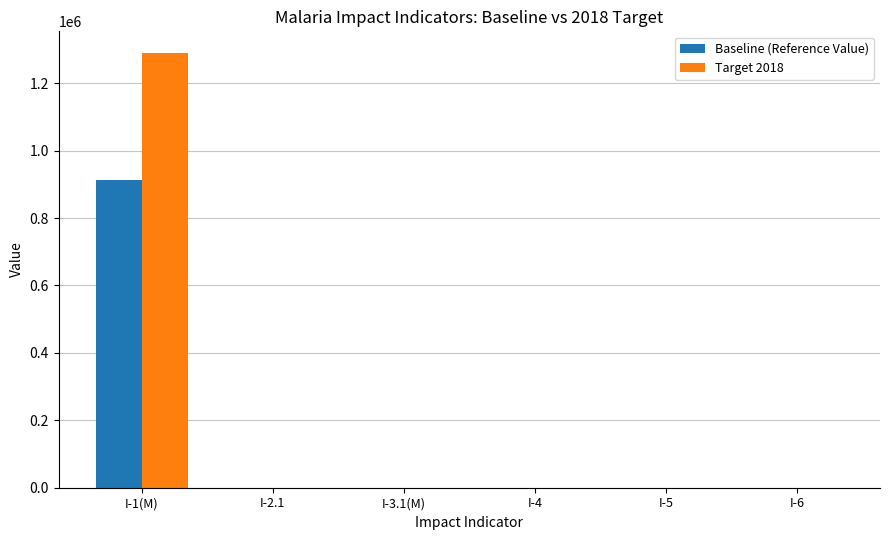

What is the spread (max minus min) of values at I-6?

7.0